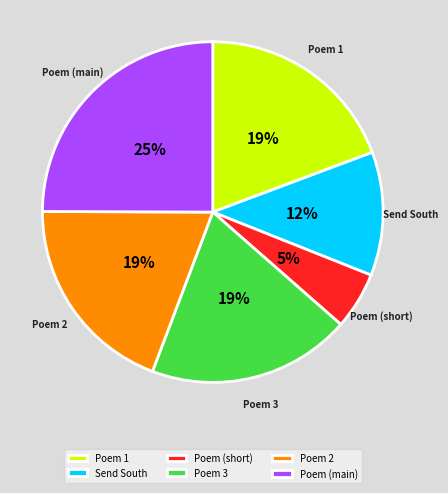

What is the largest slice in the pie chart?

Poem (main)